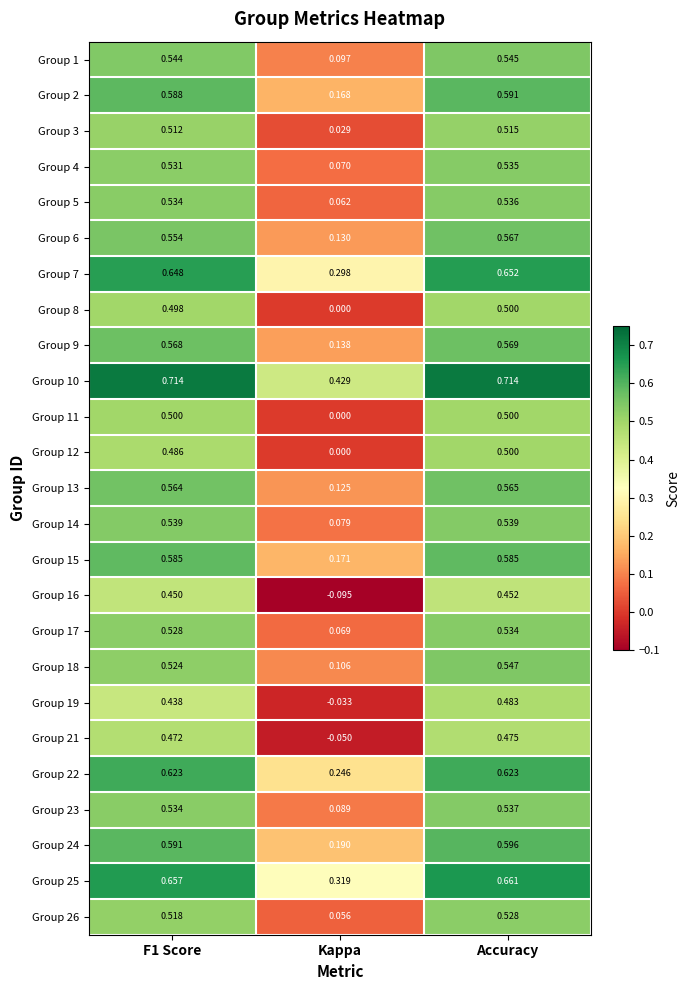

At how many categories does at least one series exceed 0?

3